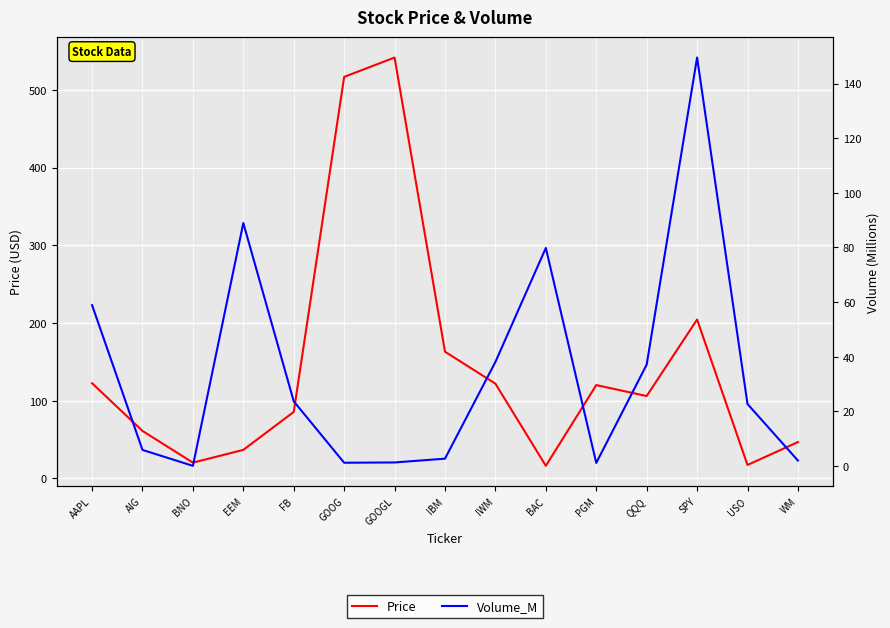

Reading left to right, extract all data points from this chart.

Price: AAPL=122.6	AIG=61.2	BNO=20.4	EEM=36.8	FB=85.7	GOOG=516.8	GOOGL=541.7	IBM=163.2	IWM=122.0	BAC=16.2	PGM=120.2	QQQ=106.1	SPY=204.5	USO=17.4	WM=46.8
Volume_M: AAPL=58.9	AIG=5.9	BNO=0.1	EEM=88.9	FB=23.7	GOOG=1.2	GOOGL=1.3	IBM=2.7	IWM=38.1	BAC=79.8	PGM=1.2	QQQ=37.1	SPY=149.5	USO=22.7	WM=2.0